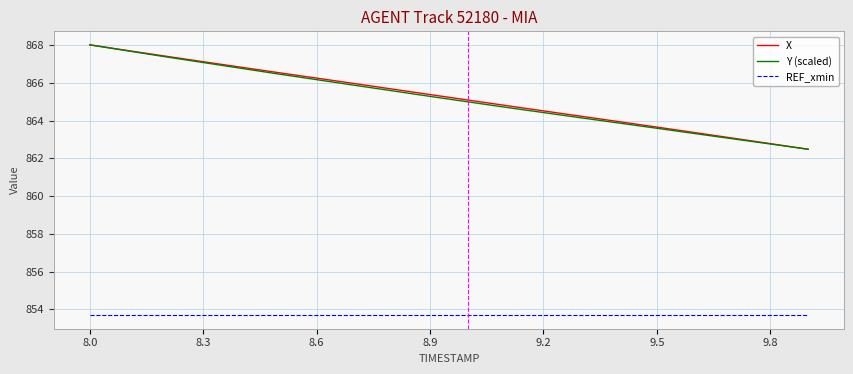

What is the minimum value for REF_xmin?

853.7